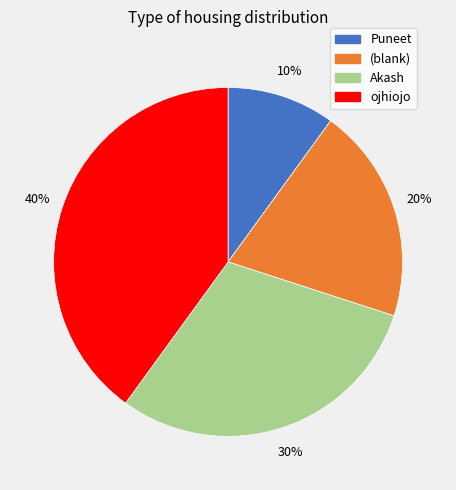

What percentage is the Akash slice, to the nearest percent?

30%